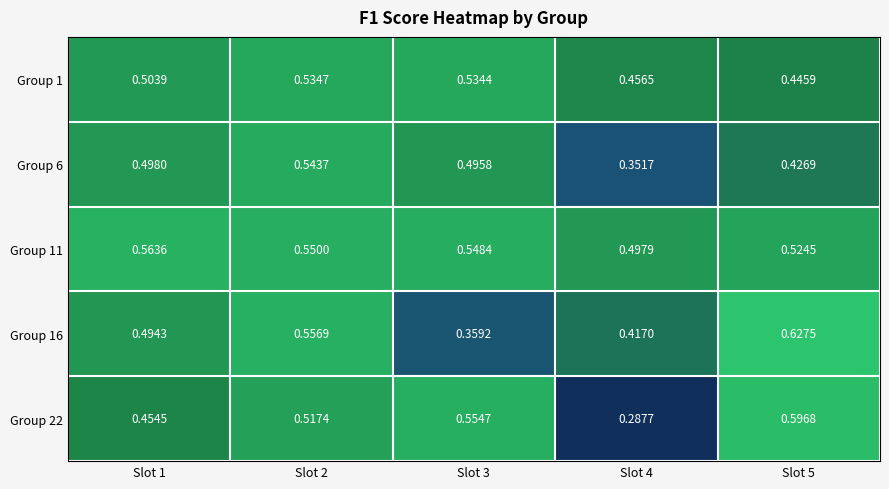

What is the difference between the highest and lowest values at Slot 5?

0.2